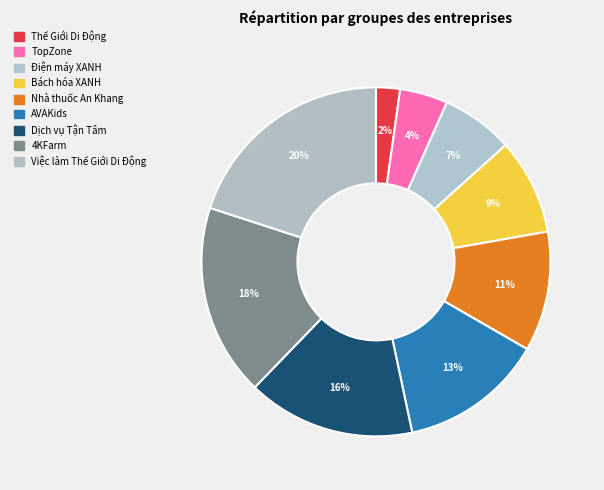

Rank the categories by value from lowest to highest.

Thế Giới Di Động, TopZone, Điện máy XANH, Bách hóa XANH, Nhà thuốc An Khang, AVAKids, Dịch vụ Tận Tâm, 4KFarm, Việc làm Thế Giới Di Động